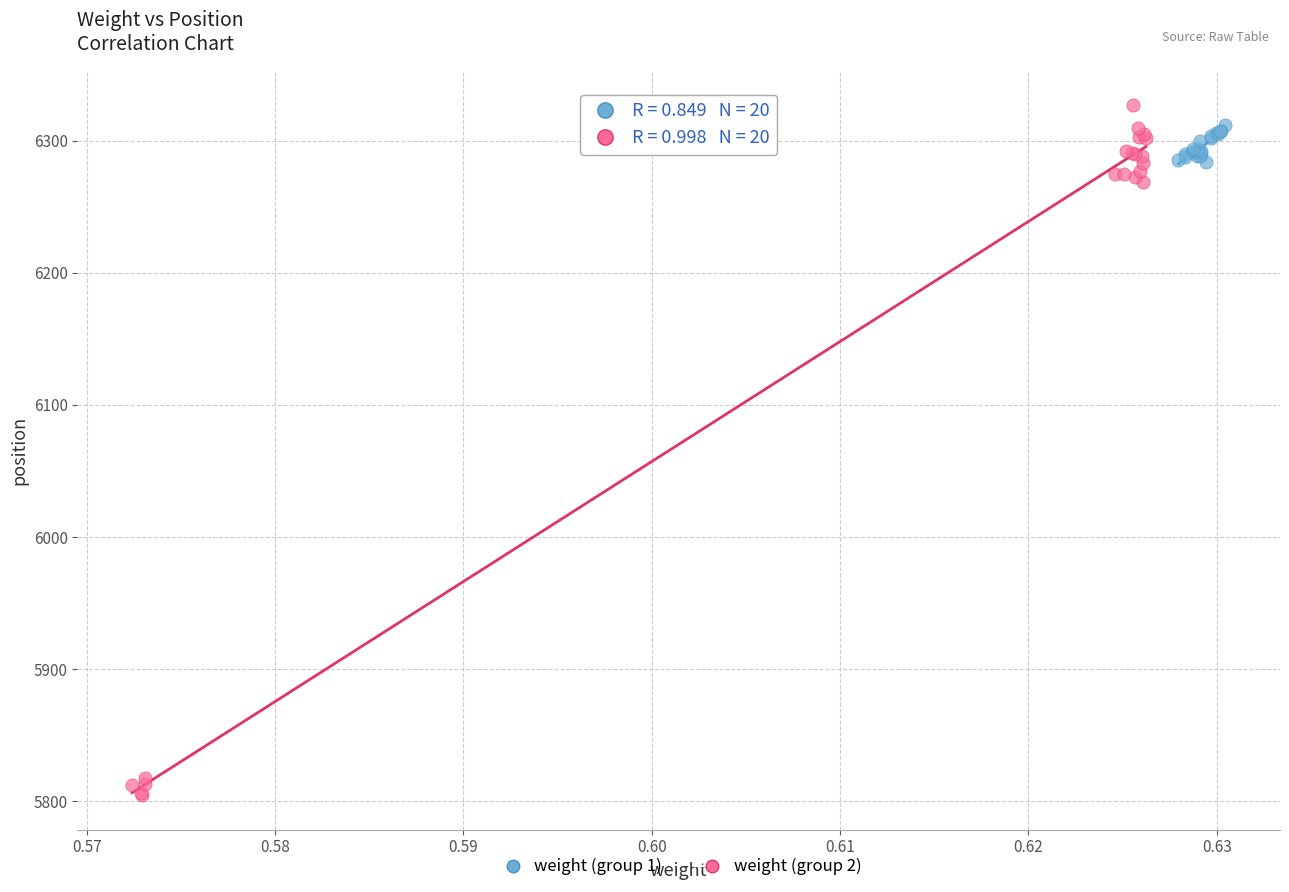

Which series has the widest spread of Y values?

weight (group 2)